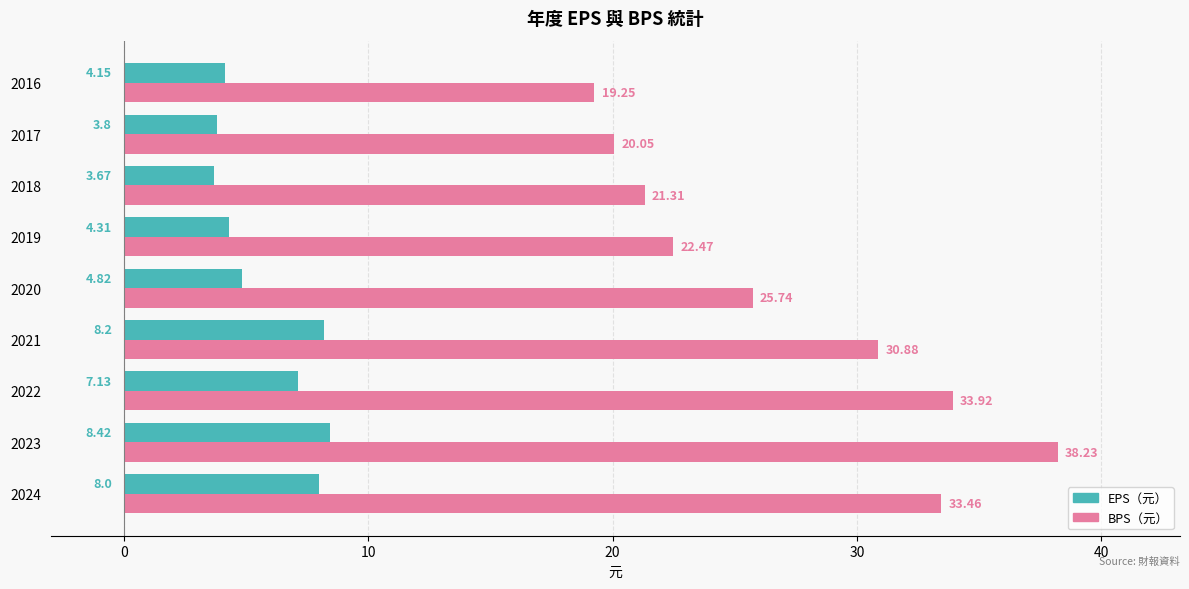

What is the total value across all series at 2020?

30.6